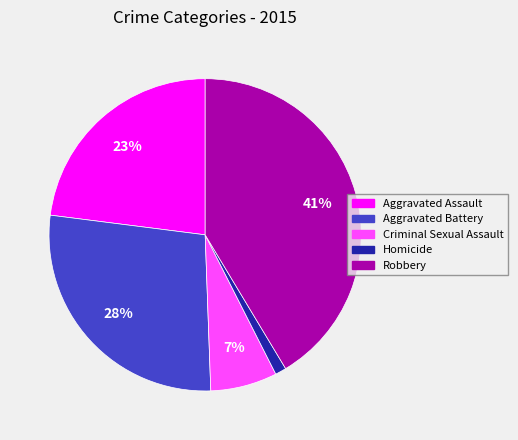

What is the ratio of the value at Aggravated Battery to the value at Robbery?

0.7